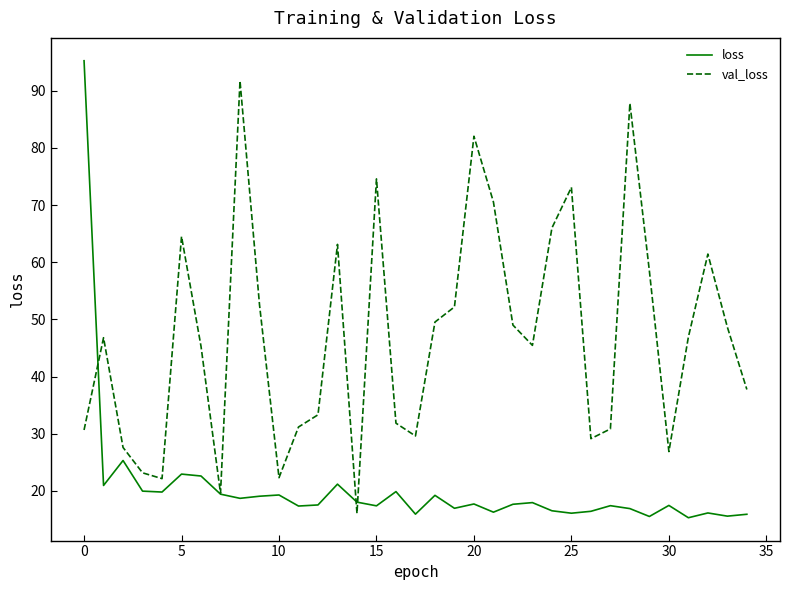

What is the highest value of the val_loss series?

91.7